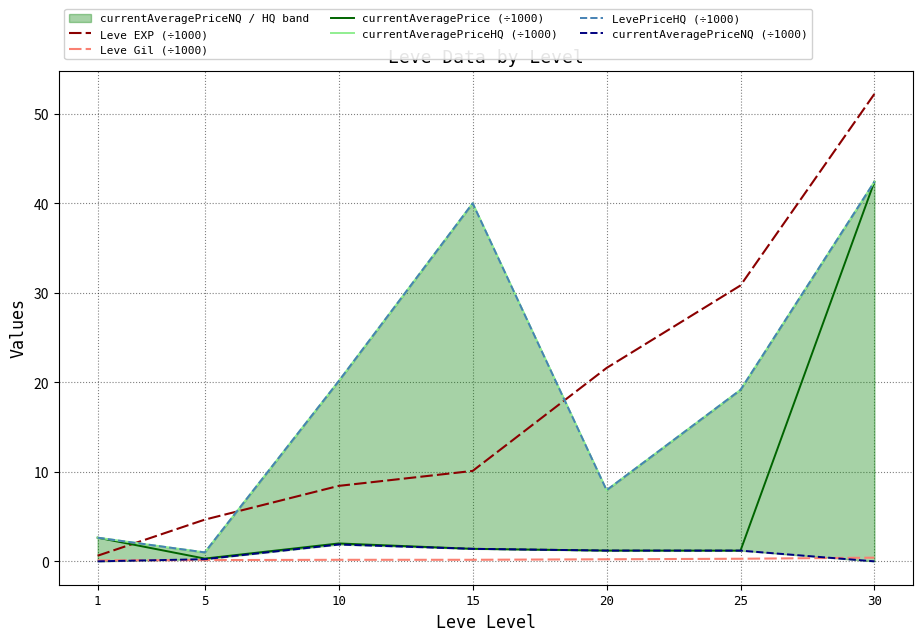

At how many categories does at least one series exceed 1?

7